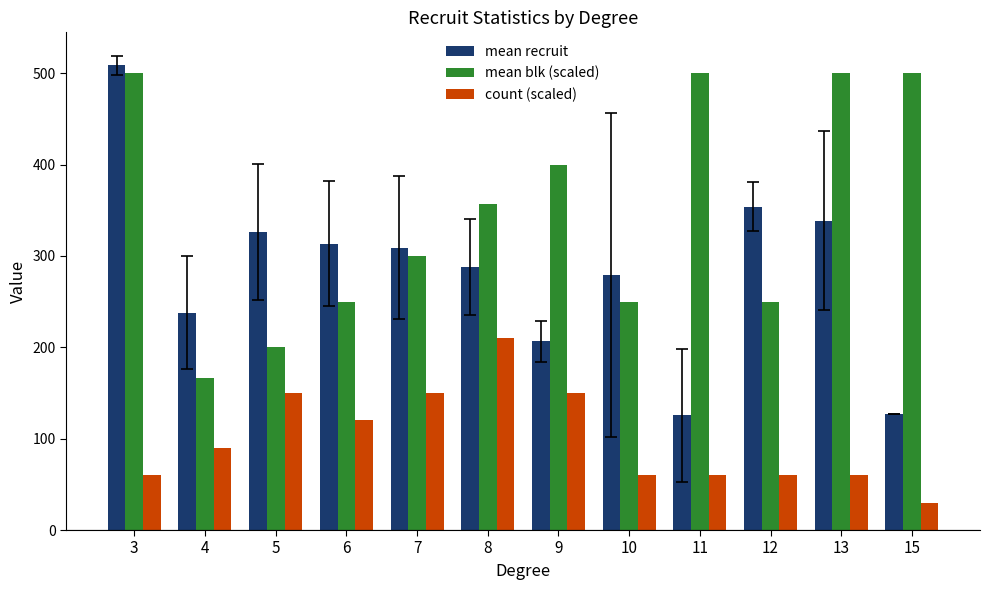

What is the minimum value shown in the chart?

30.0